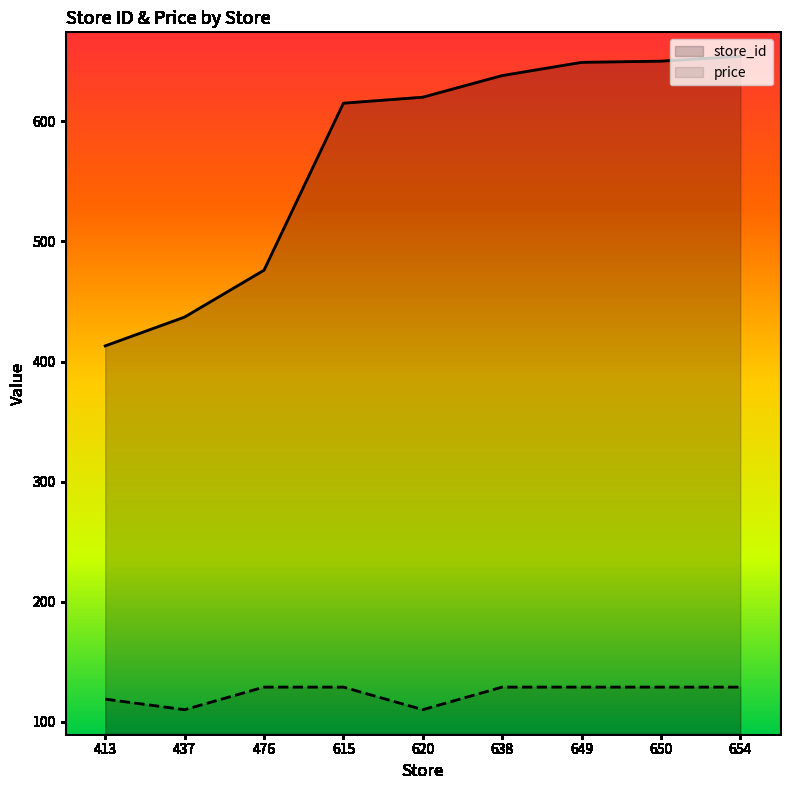

Reading left to right, transcribe all the data shown in this chart.

store_id: 413.0	437.0	476.0	615.0	620.0	638.0	649.0	650.0	654.0
price: 119.0	110.2	129.0	129.0	110.2	129.0	129.0	129.0	129.0